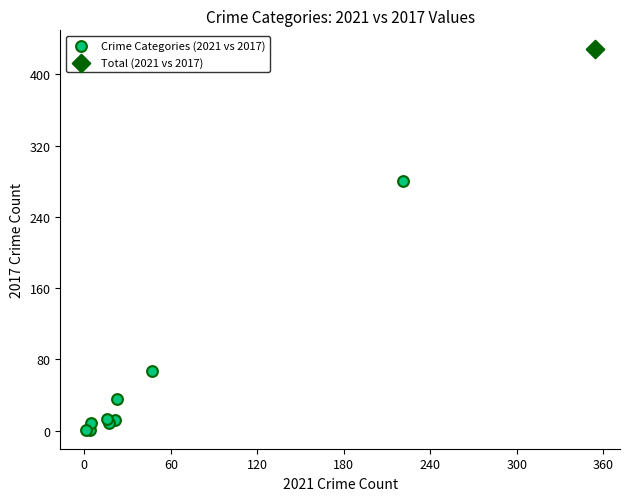

What are all the series names shown in the legend?

Crime Categories (2021 vs 2017), Total (2021 vs 2017)